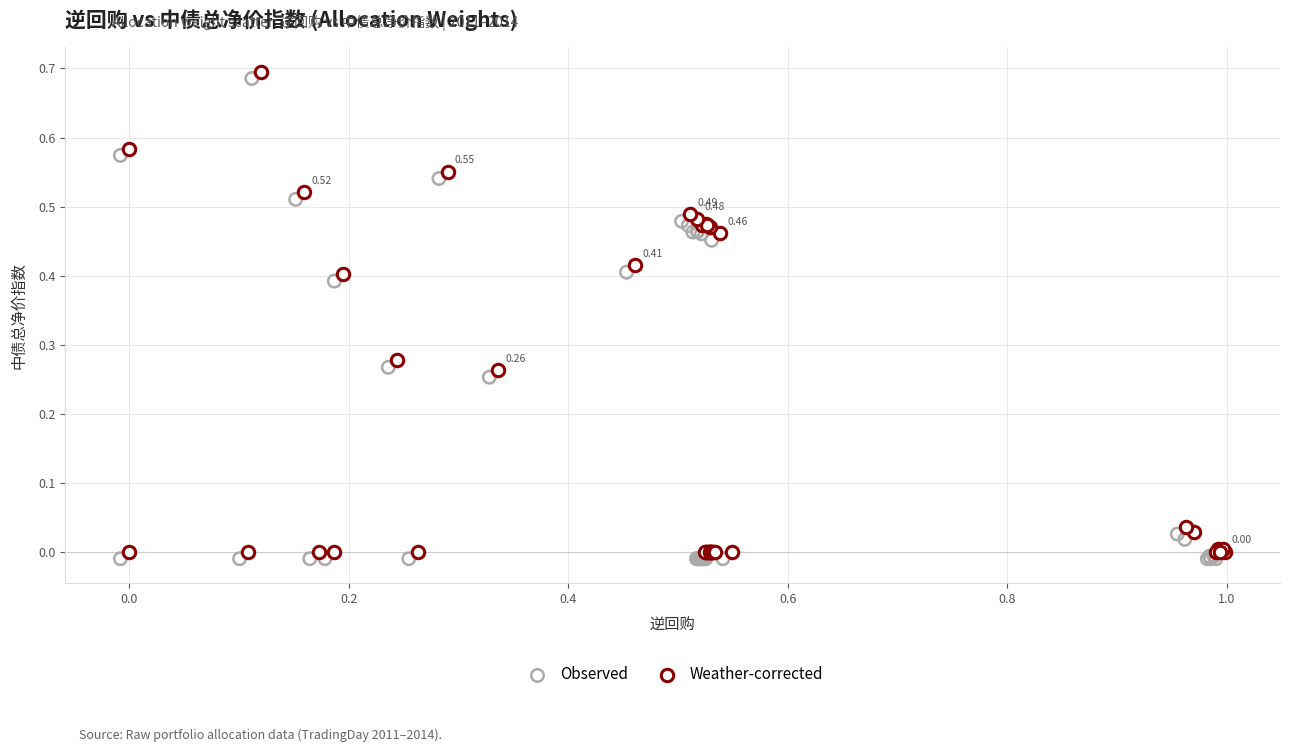

Which series contains the lowest Y value?

Observed